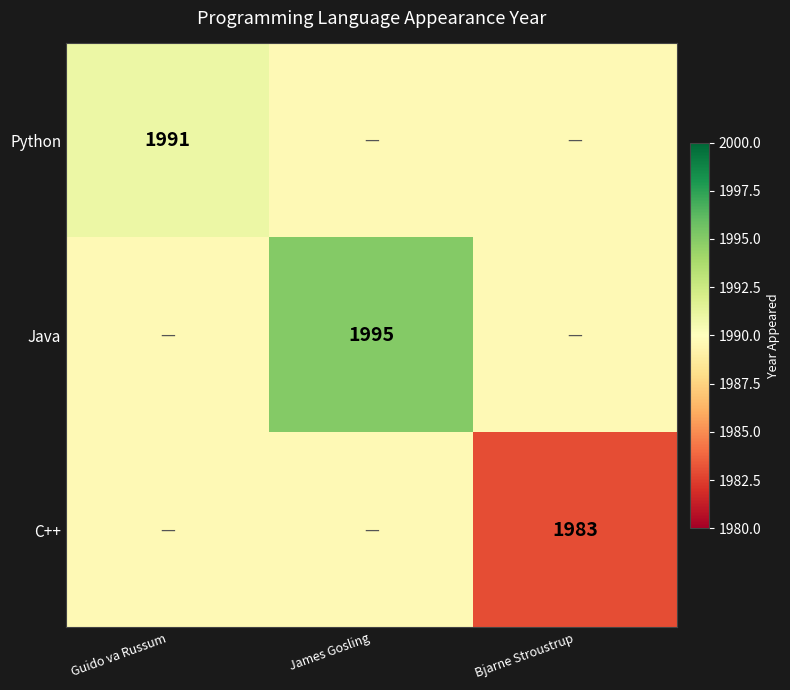

List the series in order of their overall mean, lowest first.

C++, Python, Java